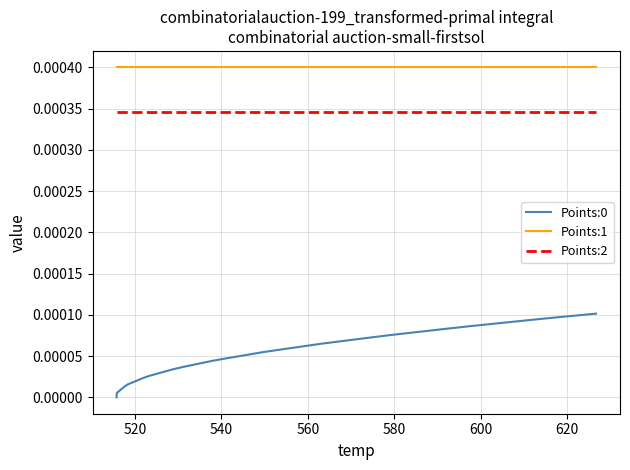

True or false: Points:1 has more than 2 points higher than both neighbors.

False